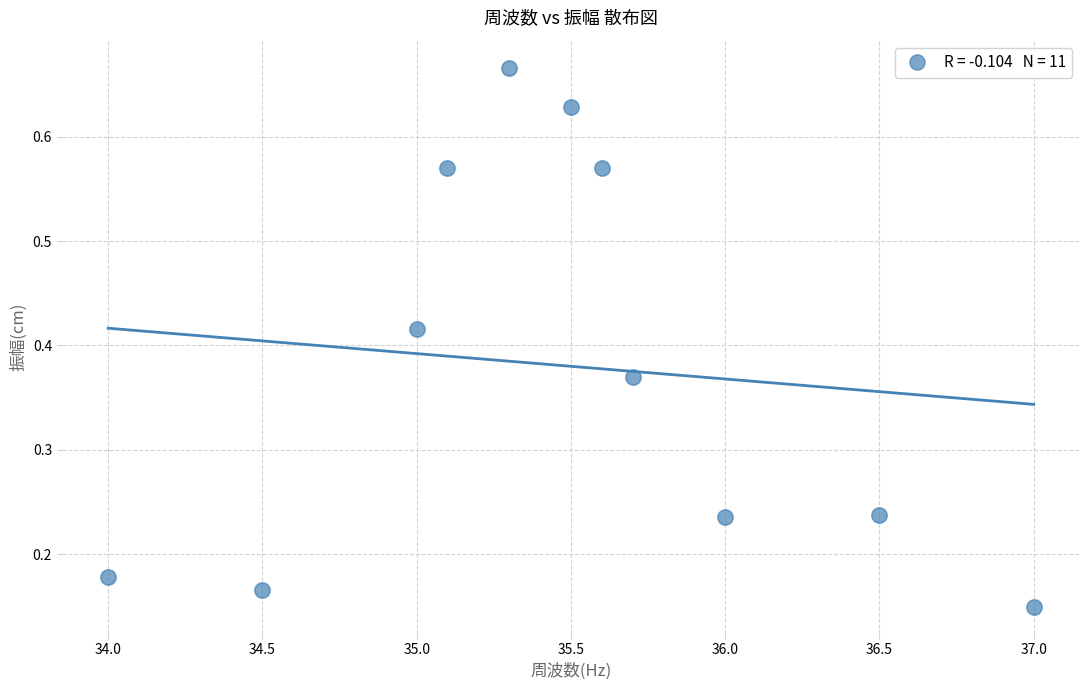

What is the average X value?

35.5